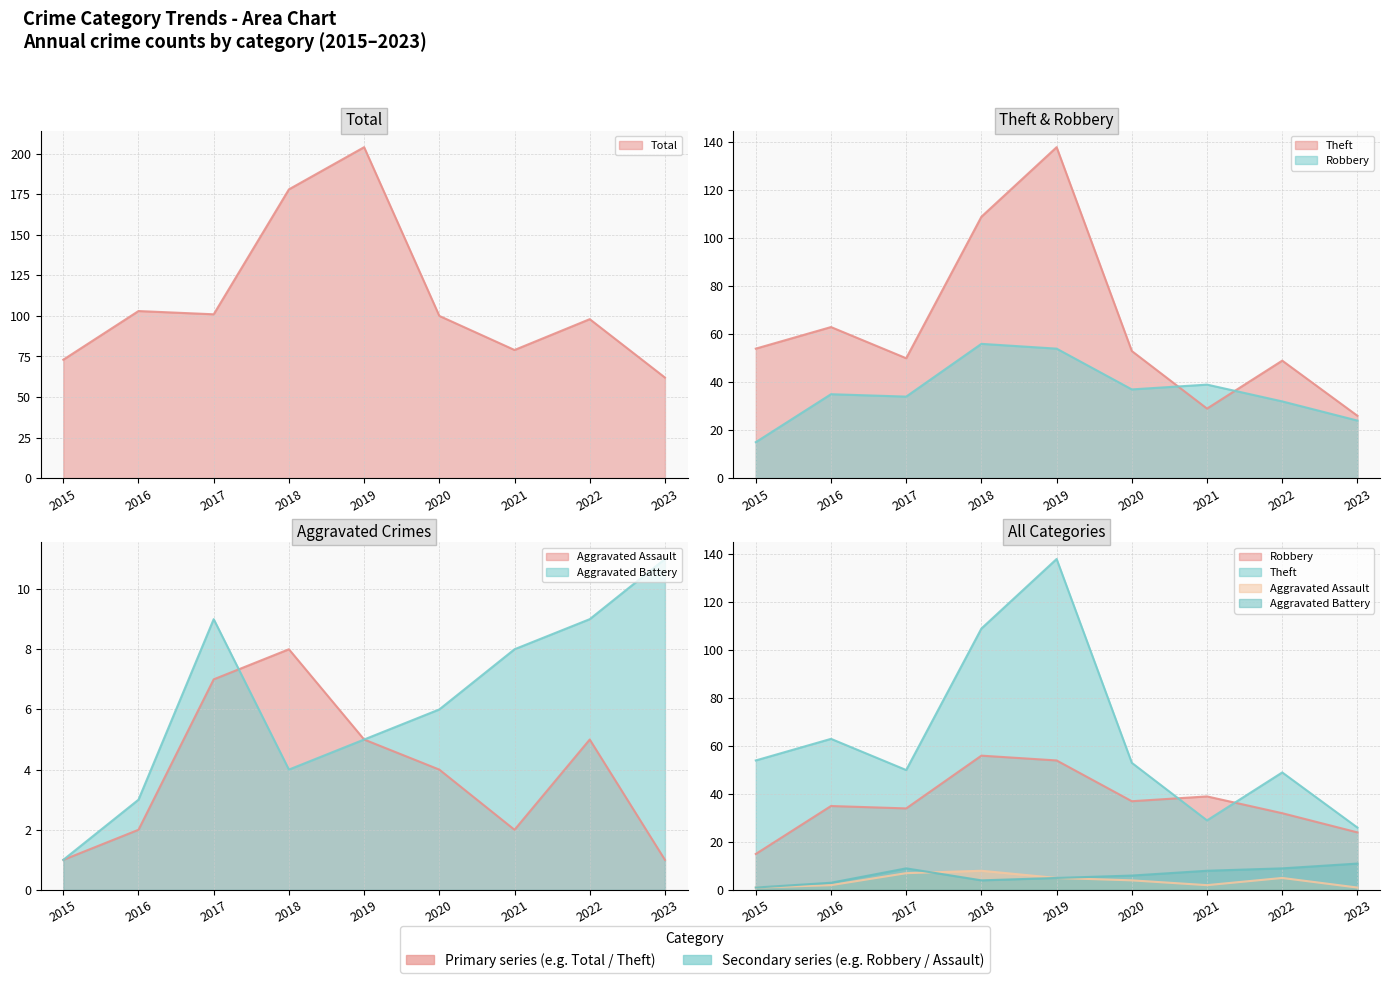

True or false: Theft has a value of 54 at 2015.

True